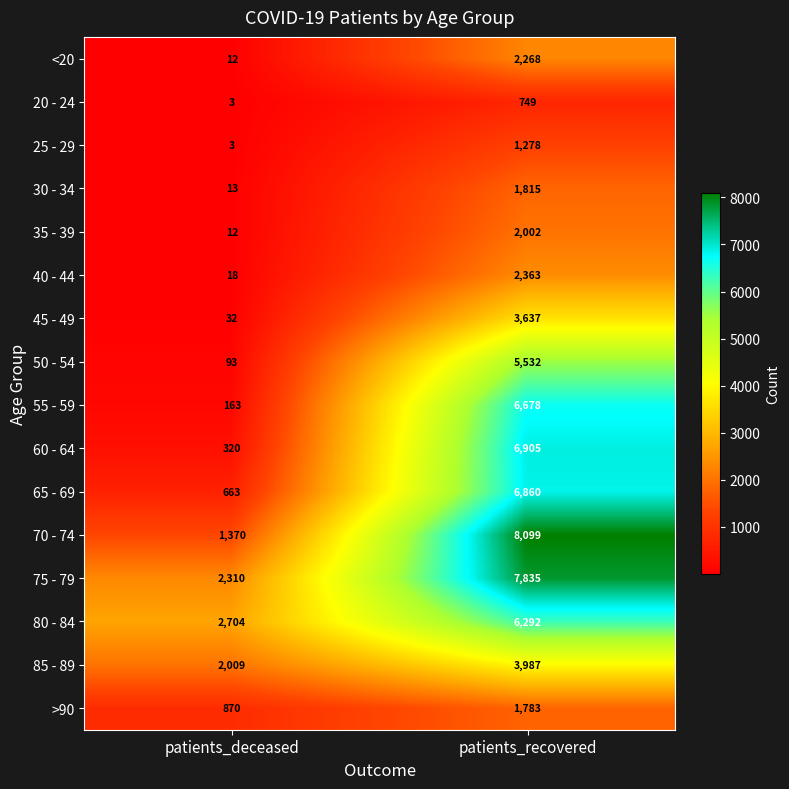

Which series changed the most between patients_deceased and patients_recovered?

70 - 74